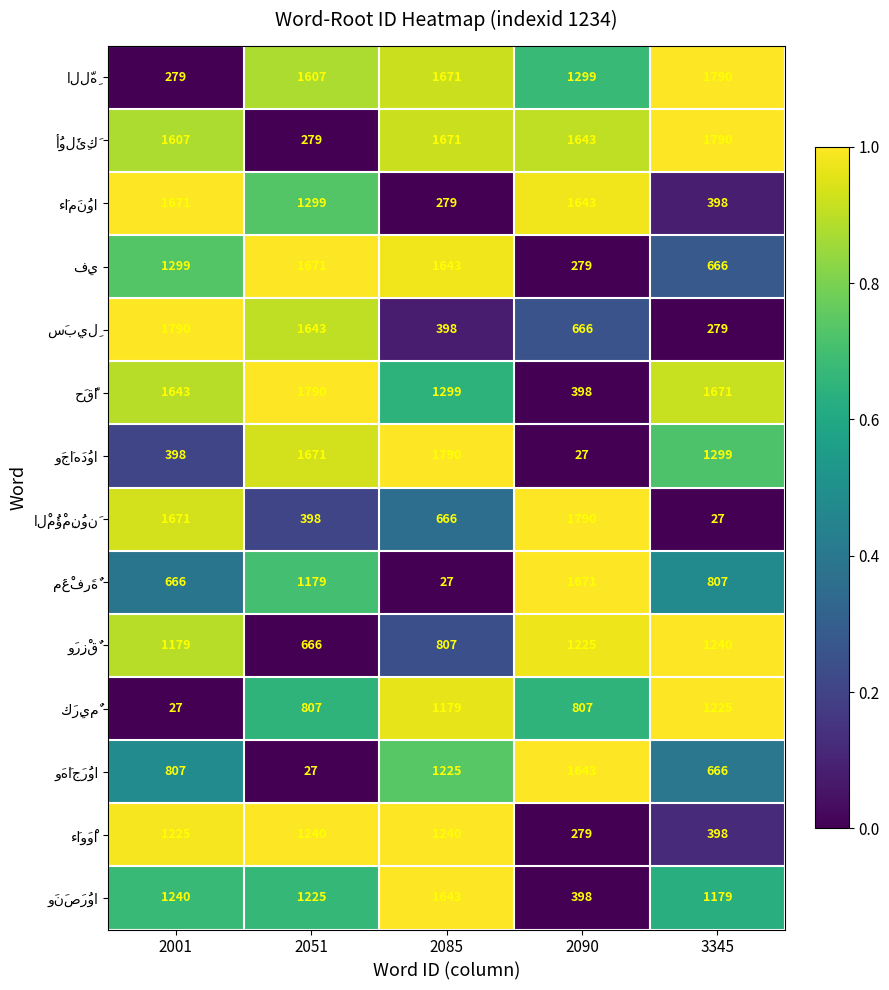

What is the maximum value shown in the chart?

1790